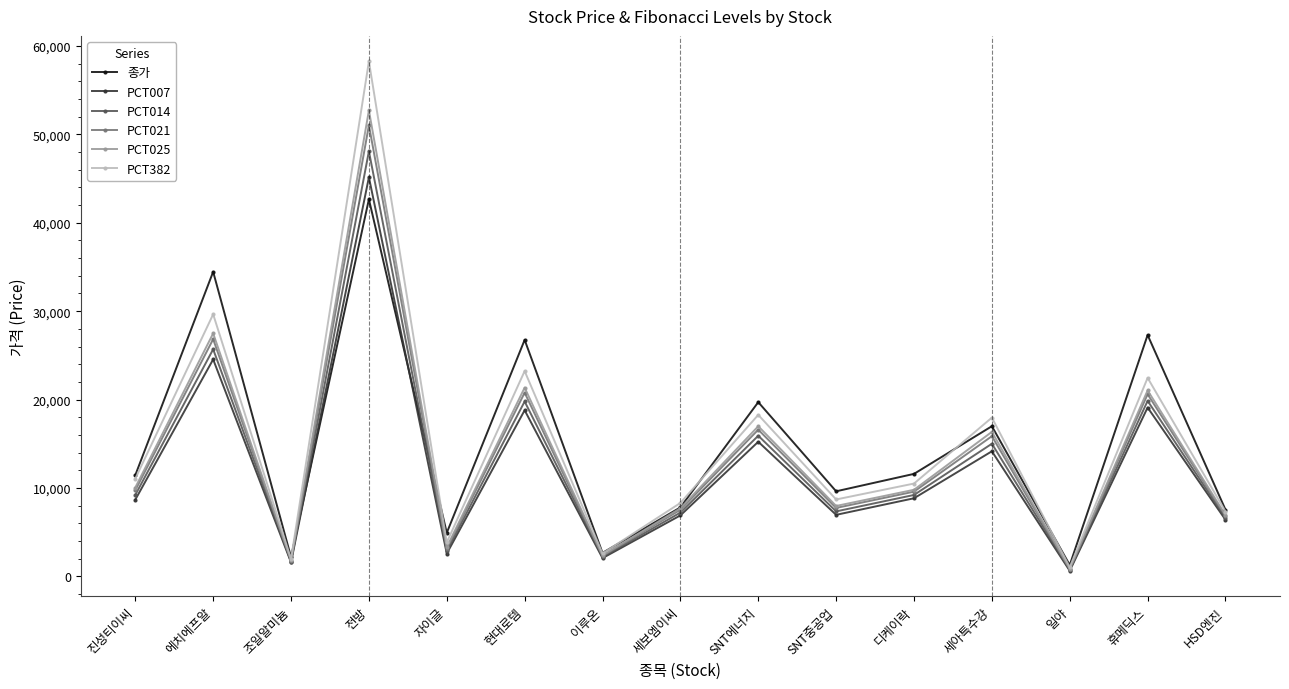

At which category does PCT382 reach its first local valley?

조일알미늄